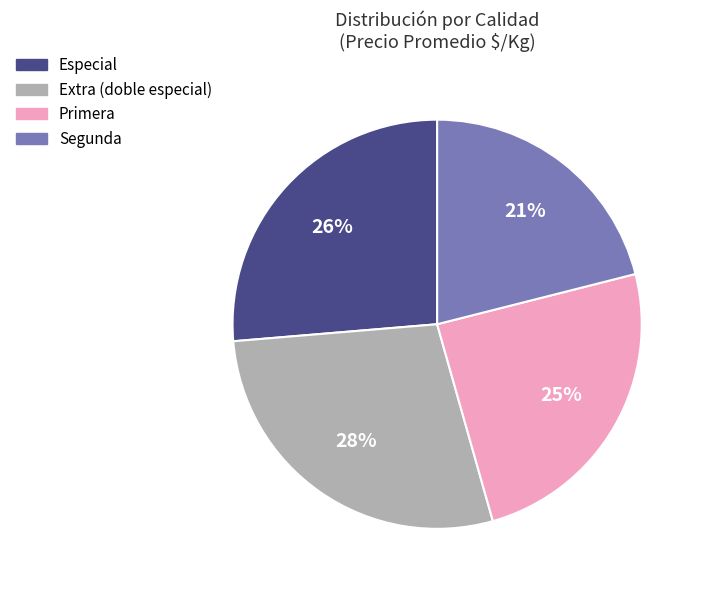

To the nearest percent, what portion does Segunda represent?

21%